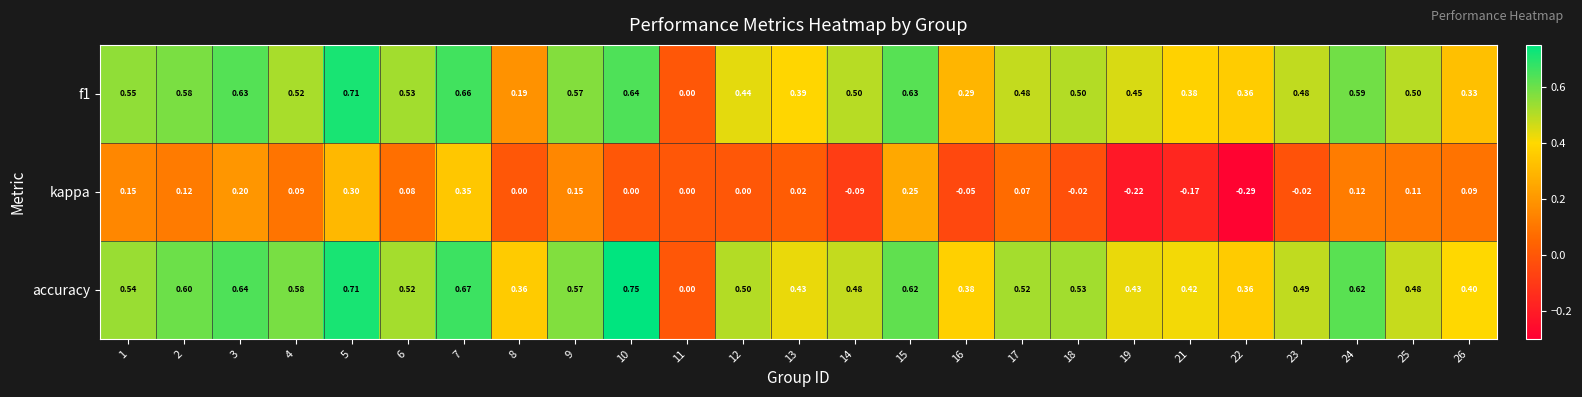

Which series has the widest spread of values?

accuracy